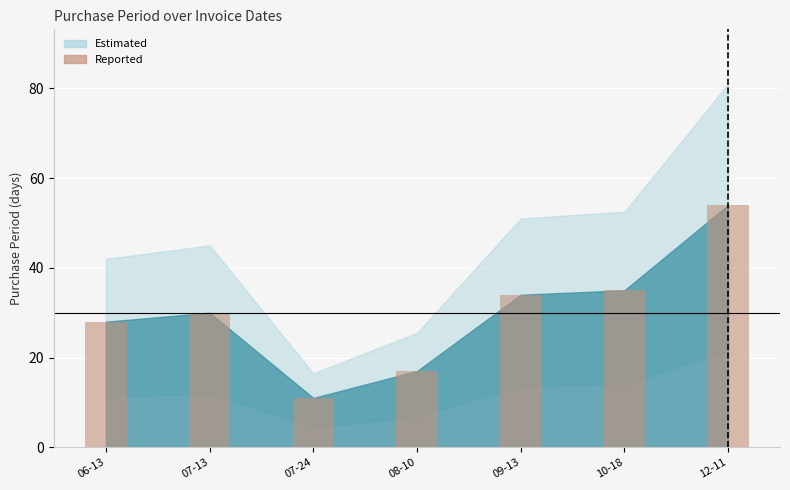

How many data points are less than 30?

3